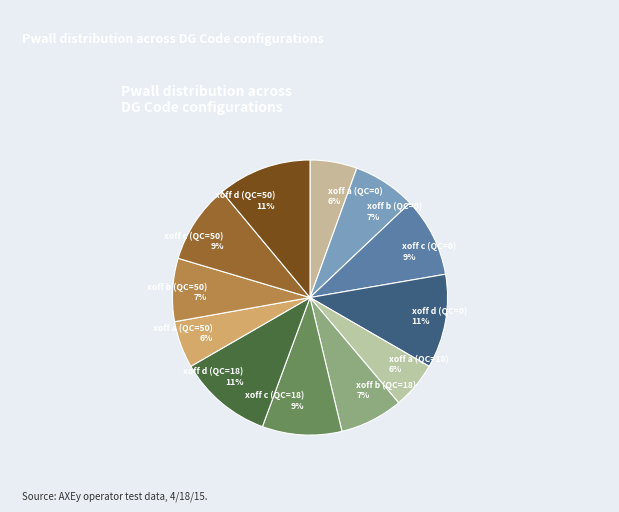

To the nearest percent, what percentage of the pie is xoff d (QC=50)?

11%